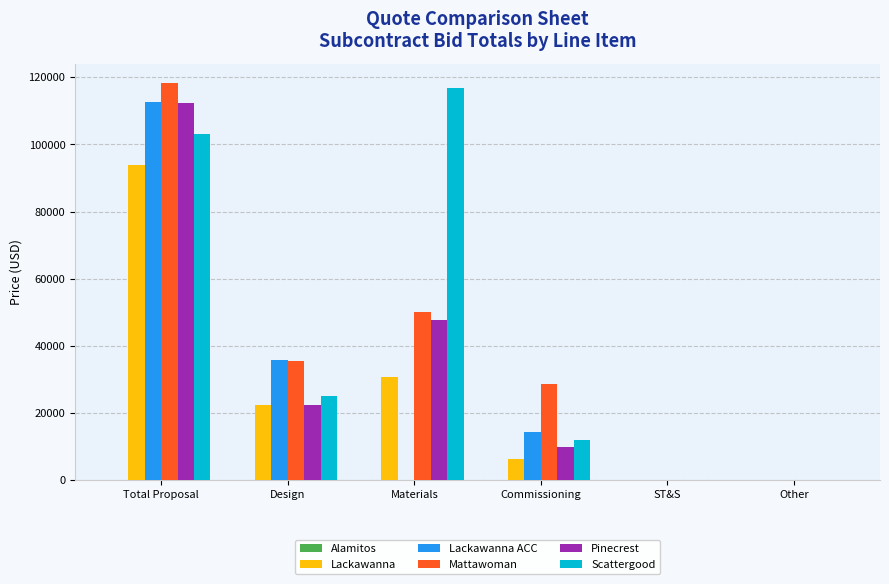

Is it true that Lackawanna equals 22333.0 at Design?

True